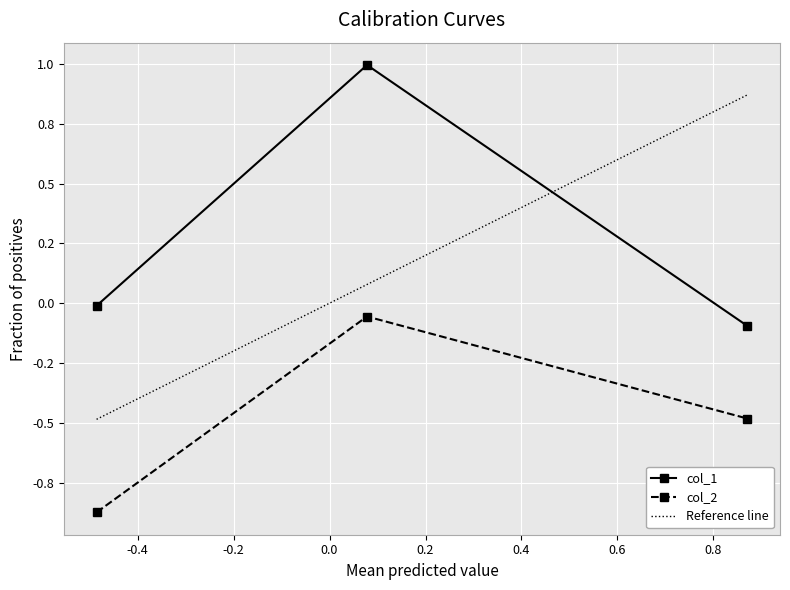

What is the difference between the maximum and minimum values in the col_1 series?

1.1